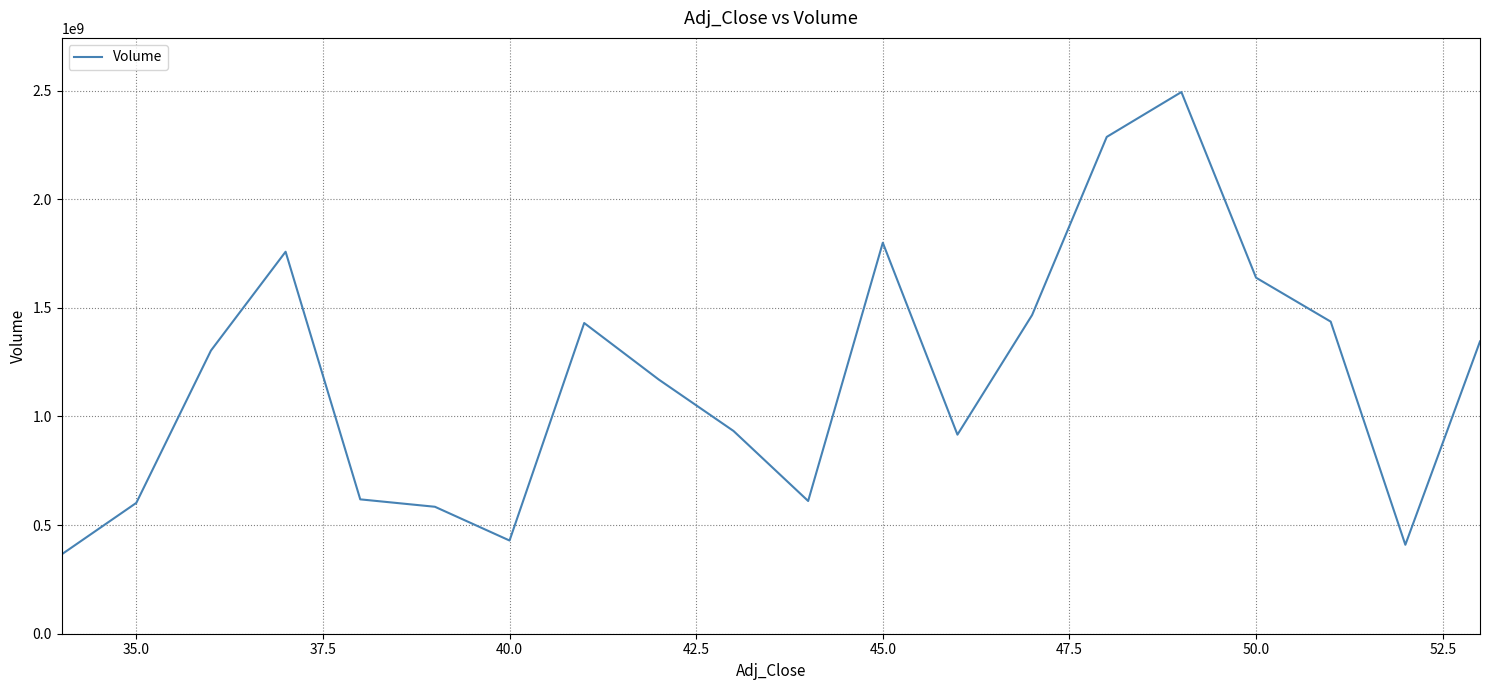

What is the smallest value displayed?

365248800